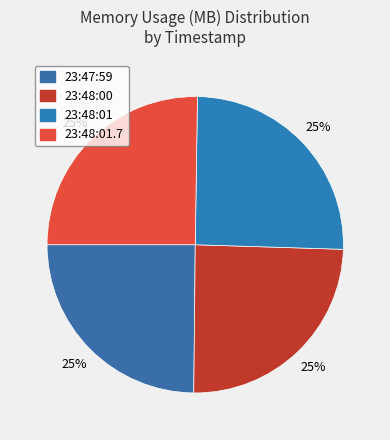

How many slices are in this pie chart?

4